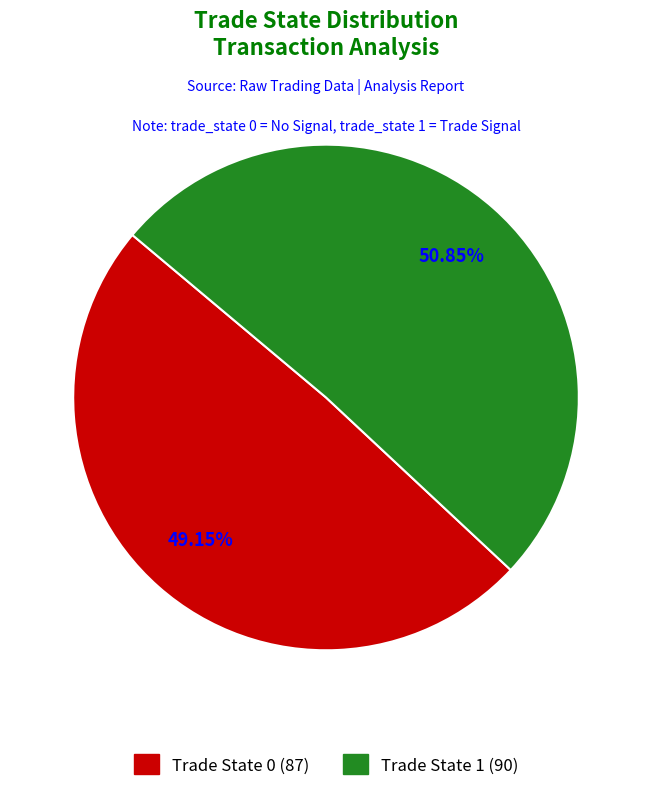

Is there any slice that represents more than half of the pie?

Yes